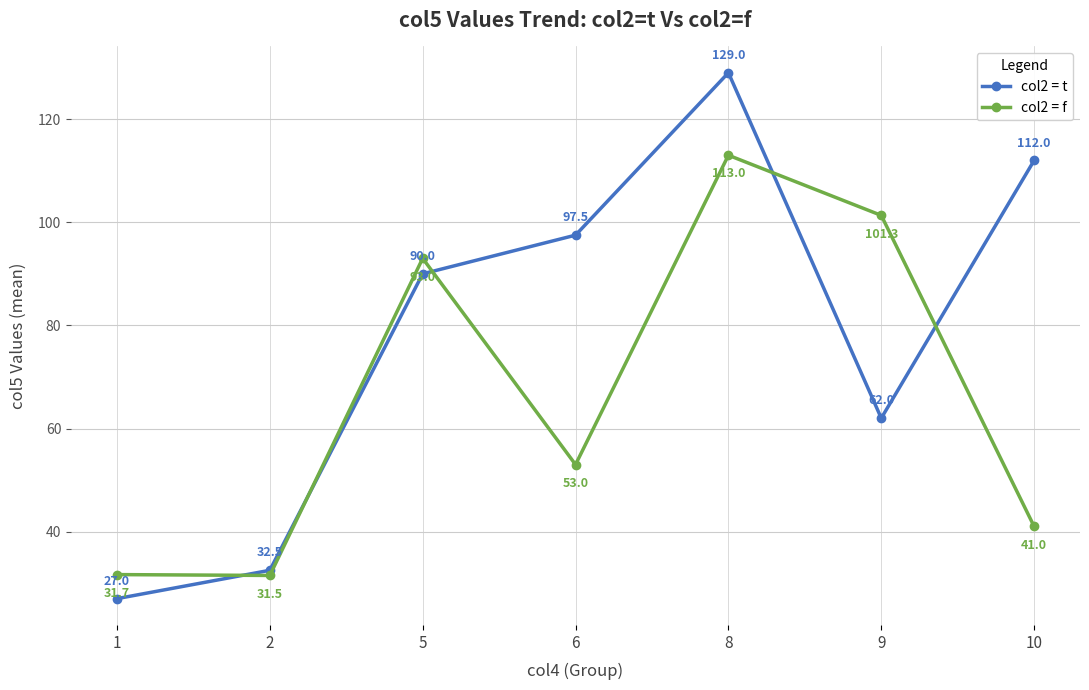

Rank the series by their maximum value, from highest to lowest.

col2 = t, col2 = f